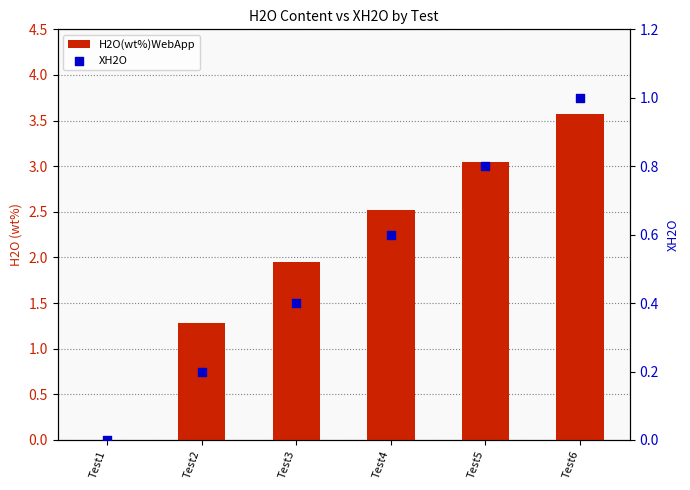

Which series contains the lowest Y value?

H2O(wt%)WebApp